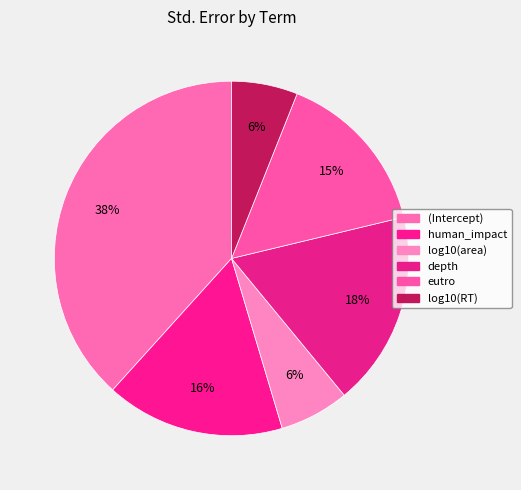

Count the number of slices in the pie.

6